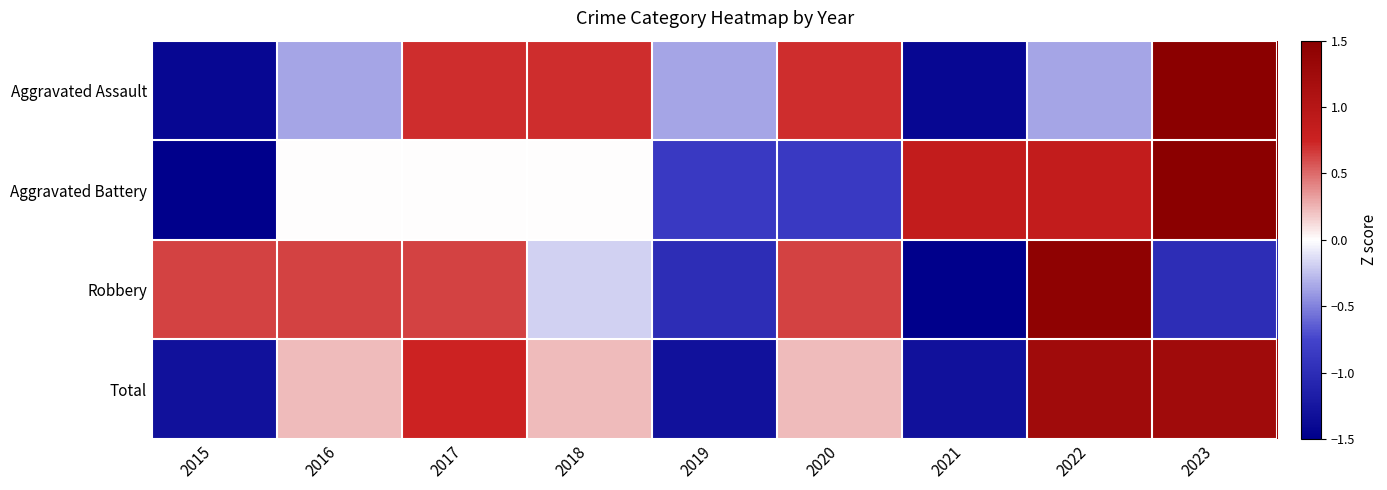

Count the number of categories in the chart.

9